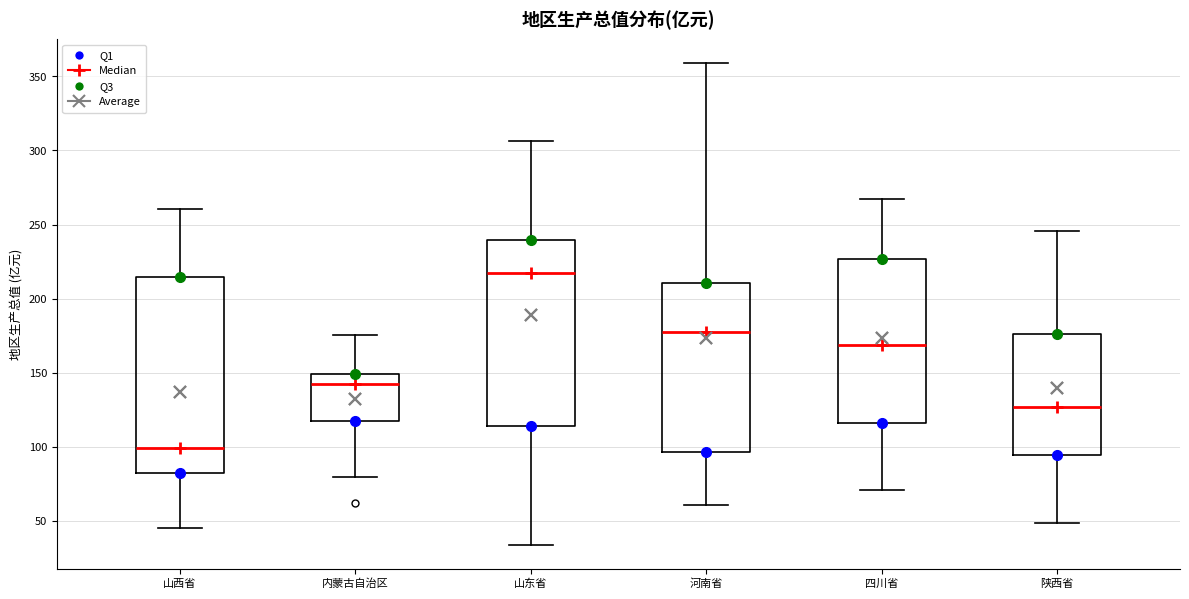

Which box's median line is the lowest?

山西省